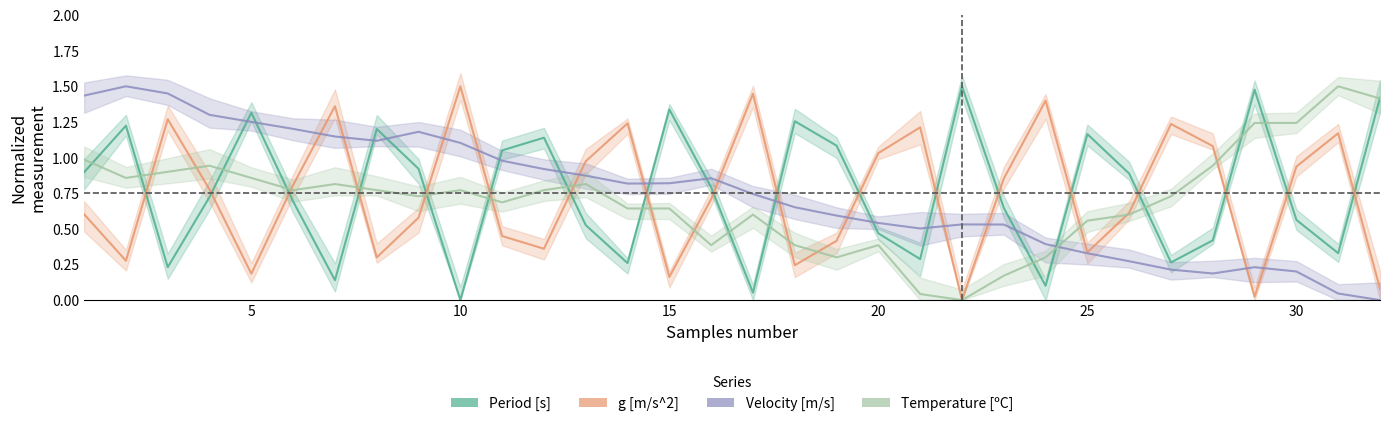

At which category does Temperature [ºC] reach its first local valley?

2